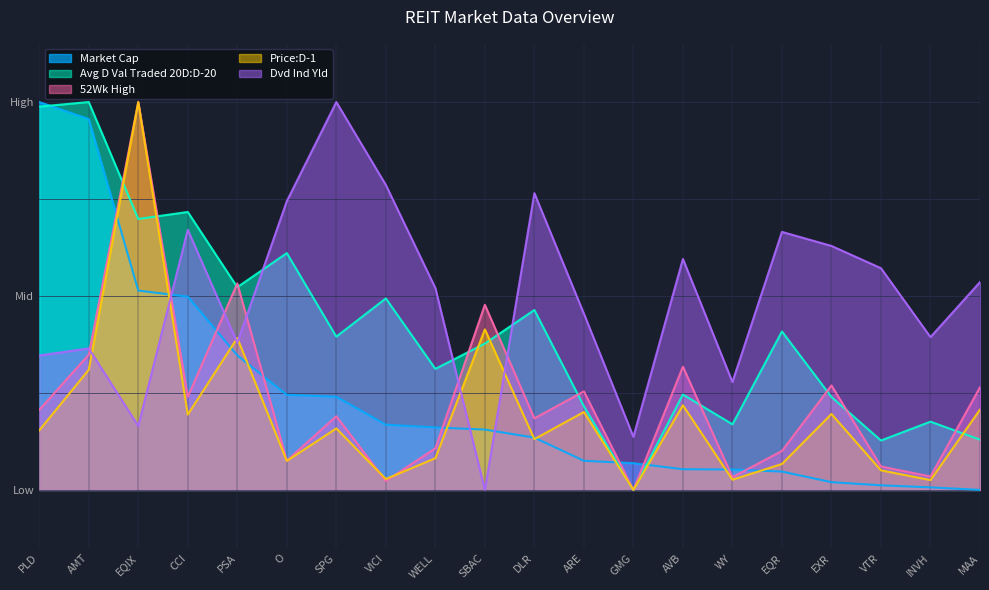

What is the difference between the Market Cap values at VTR and GMG?

0.1